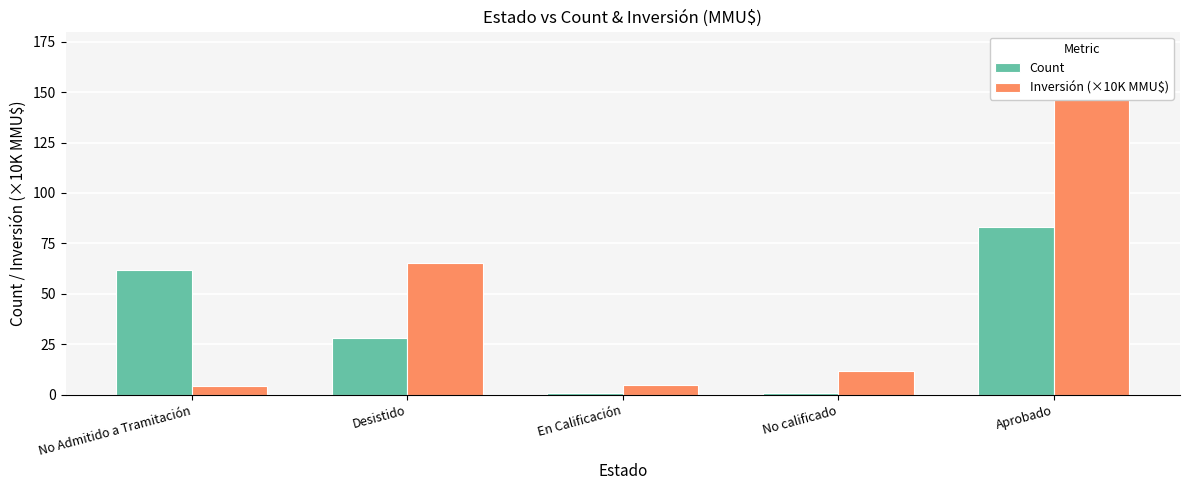

Which series has the largest range (max minus min)?

Inversión (×10K MMU$)